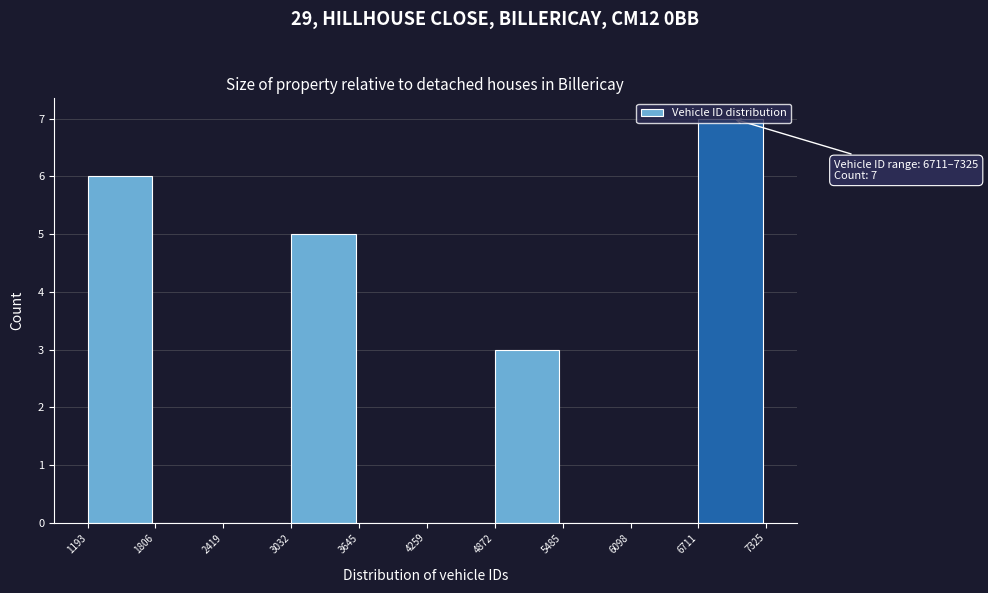

Over which range of the x-axis is the bar tallest?

6711 to 7325